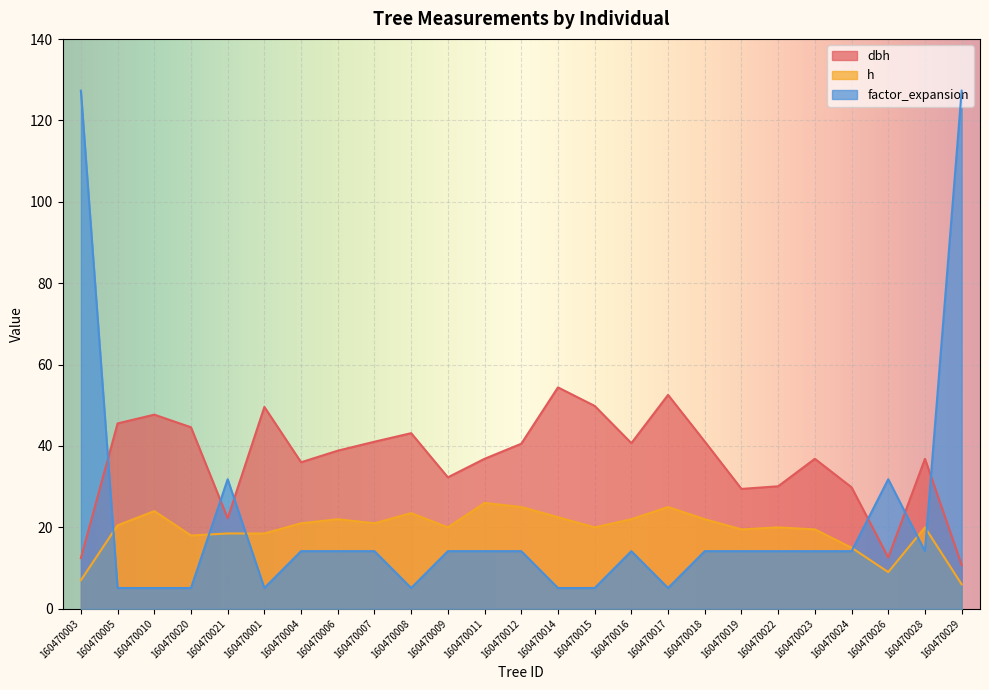

True or false: dbh and h cross at least once.

False